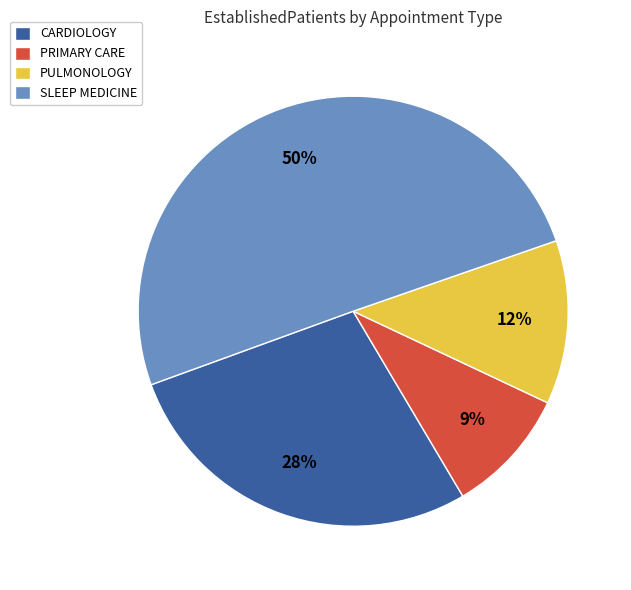

Rank the categories by value from lowest to highest.

PRIMARY CARE, PULMONOLOGY, CARDIOLOGY, SLEEP MEDICINE